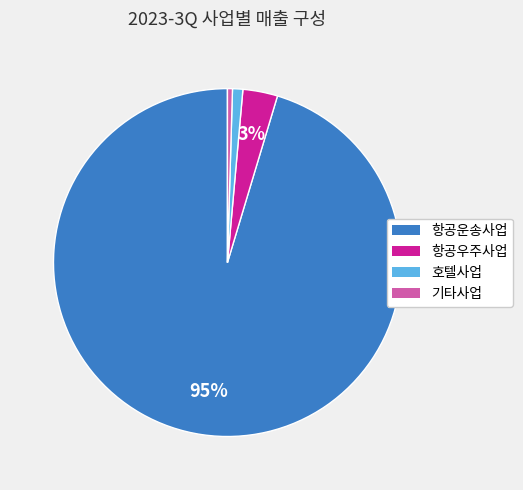

Count the number of slices in the pie.

4